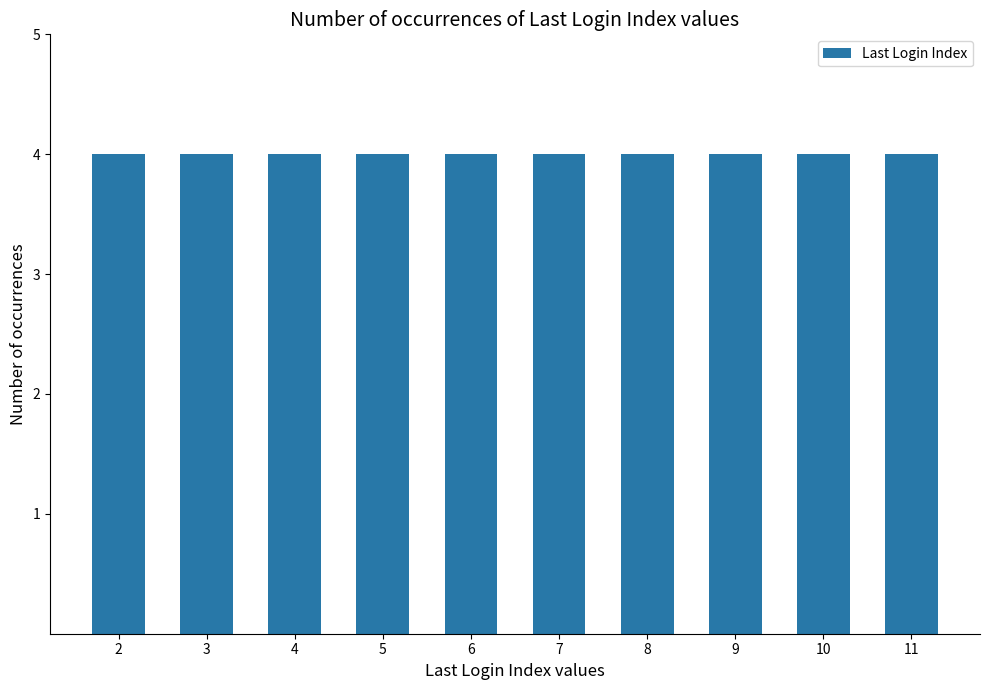

Are the bars horizontal?

No